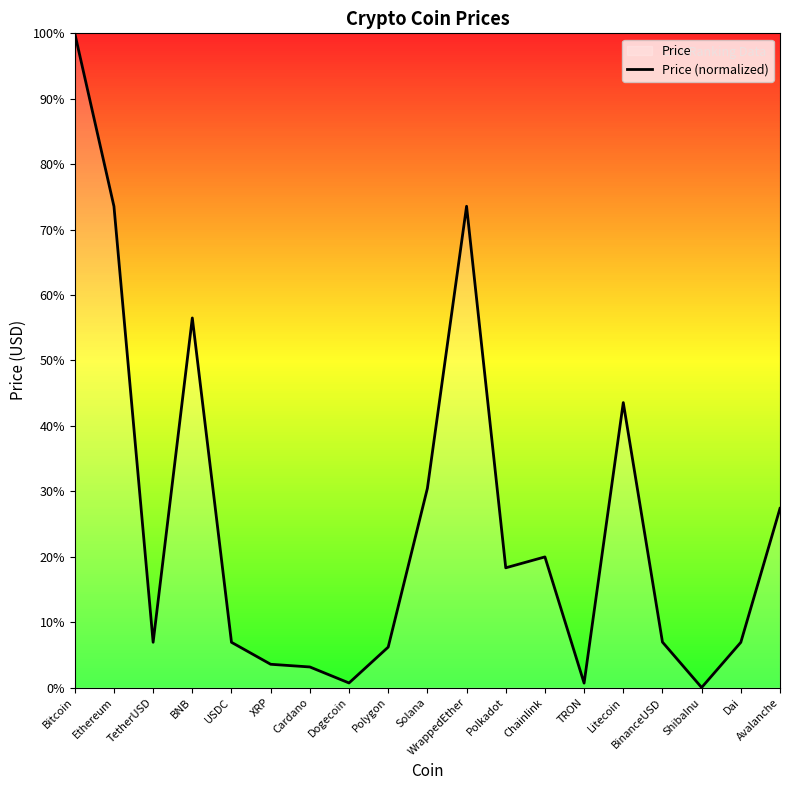

What is the difference between the maximum and minimum values?

100.0